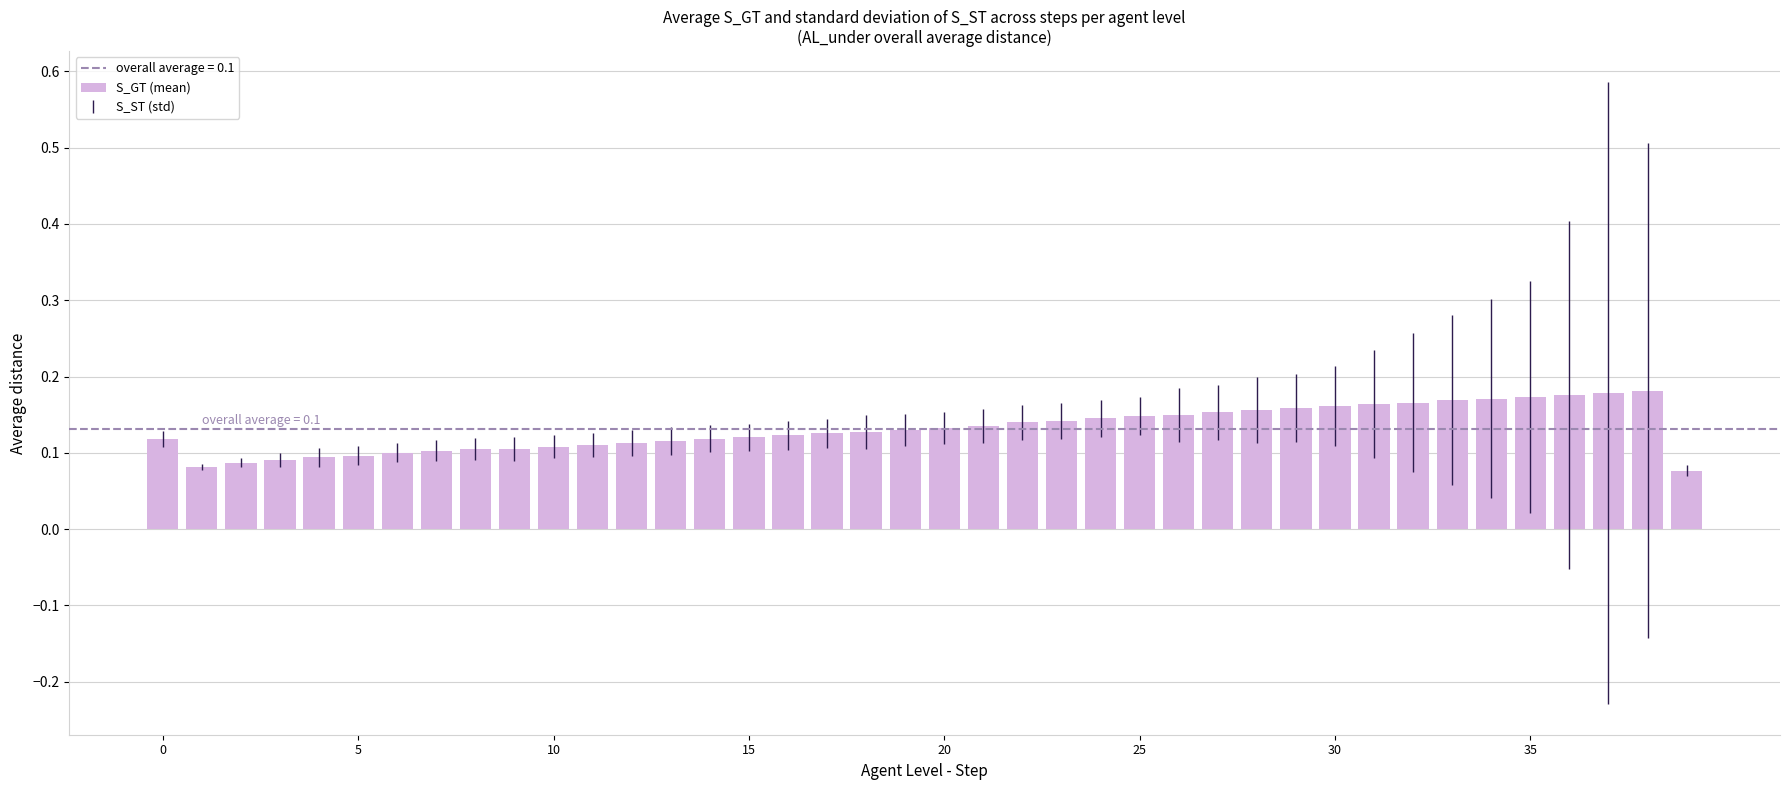

Count the values in the range 0 to 1.

40